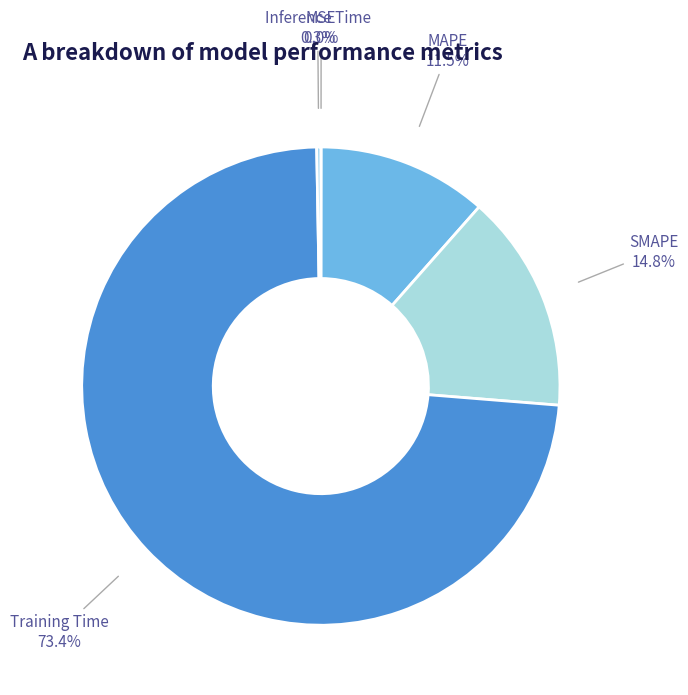

What is the smallest slice in the pie chart?

MSE